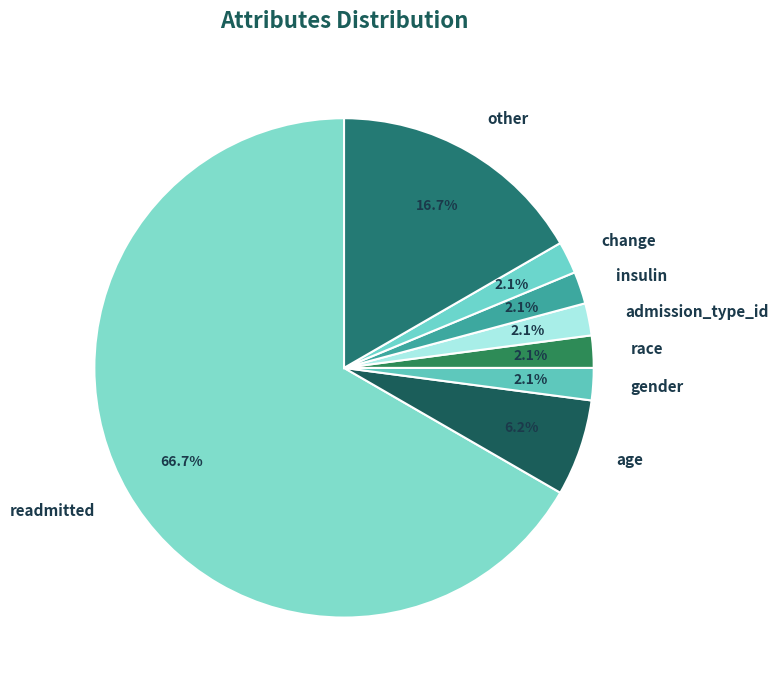

Which category has the biggest portion of the pie?

readmitted